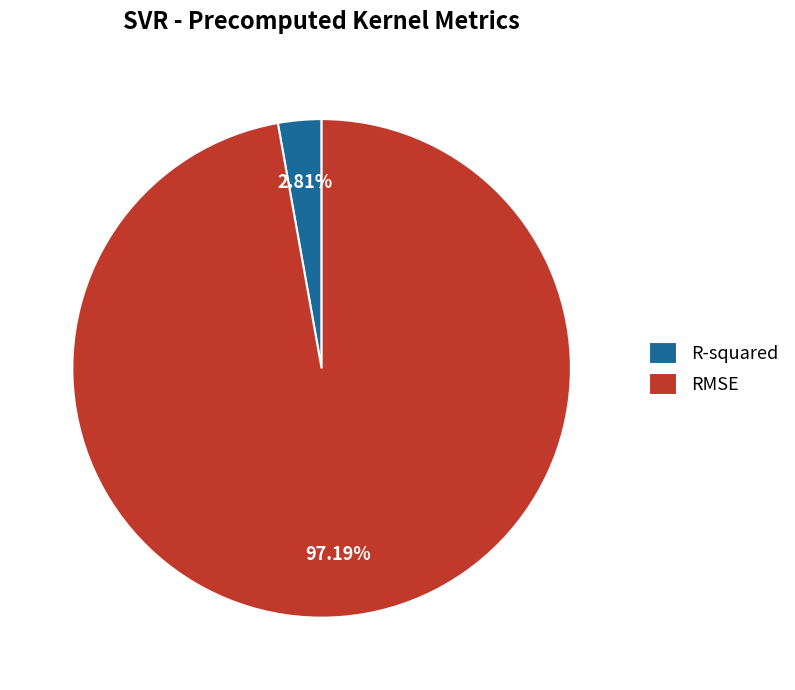

To the nearest percent, what percentage of the pie is RMSE?

97%